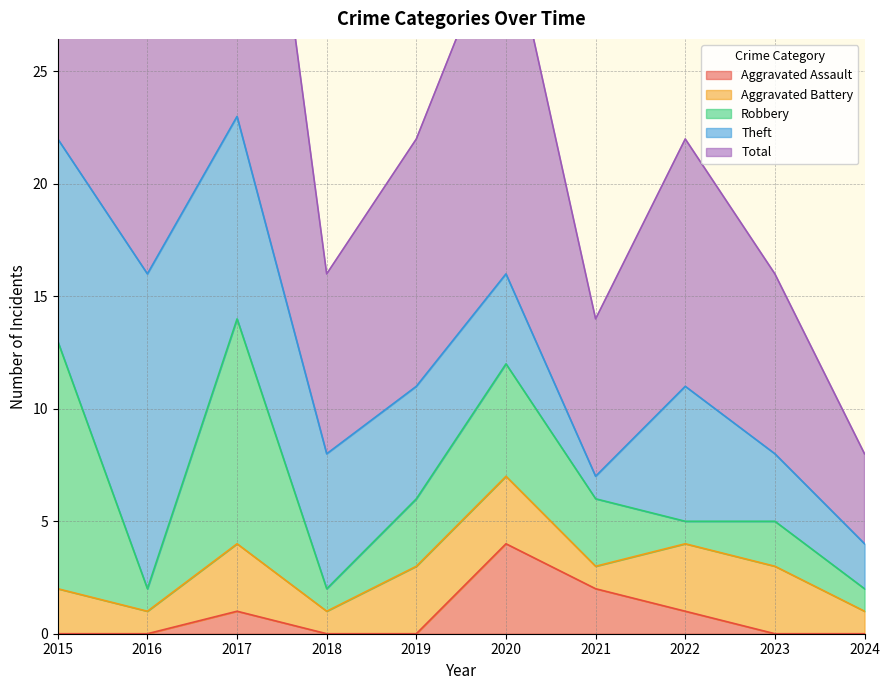

At which category does Aggravated Battery reach its first local valley?

2016